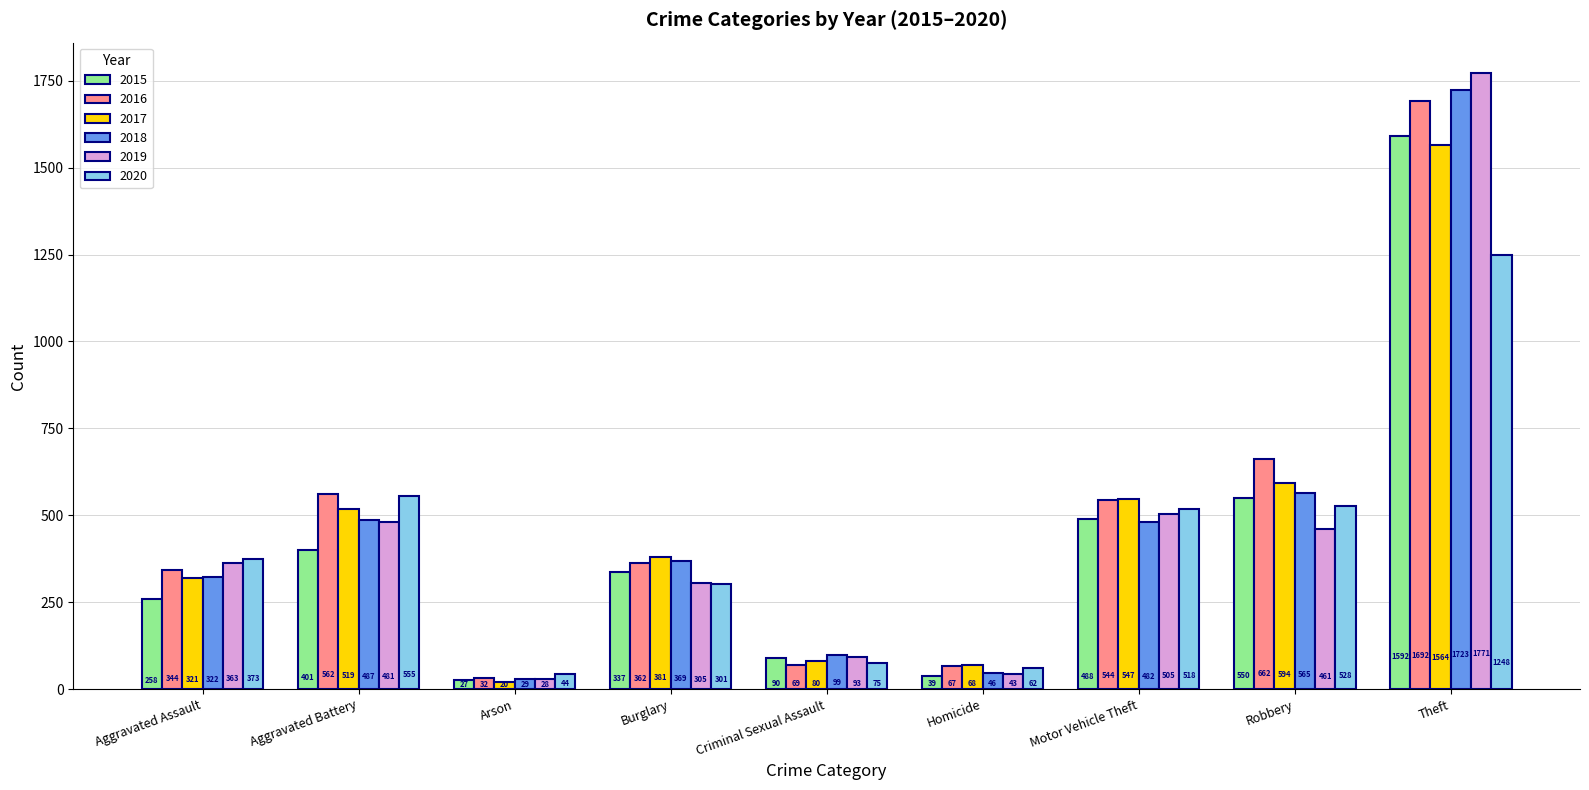

What is the minimum value for 2018?

29